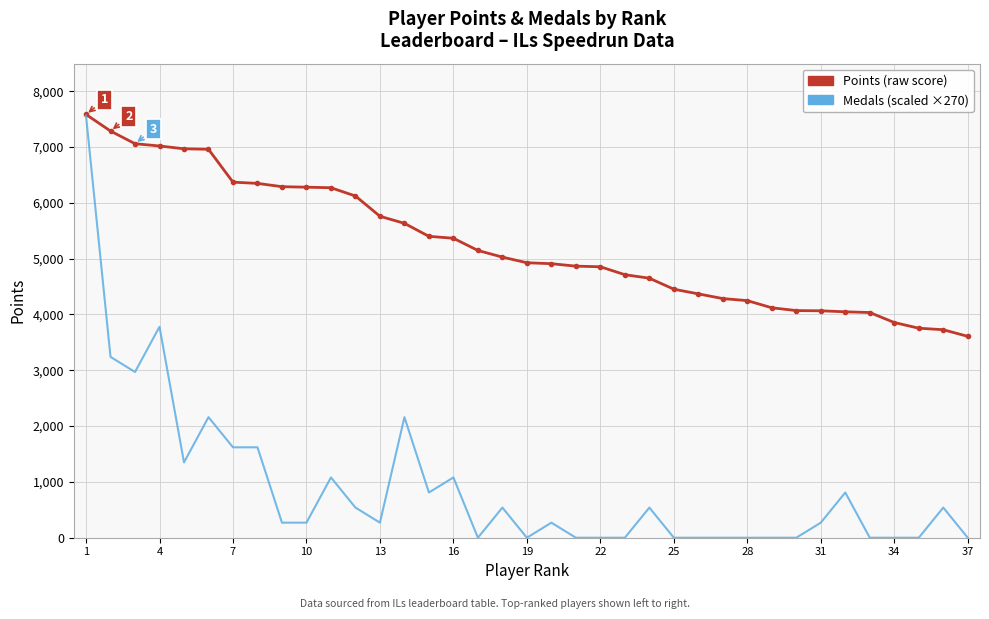

What is the maximum value shown in the chart?

7584